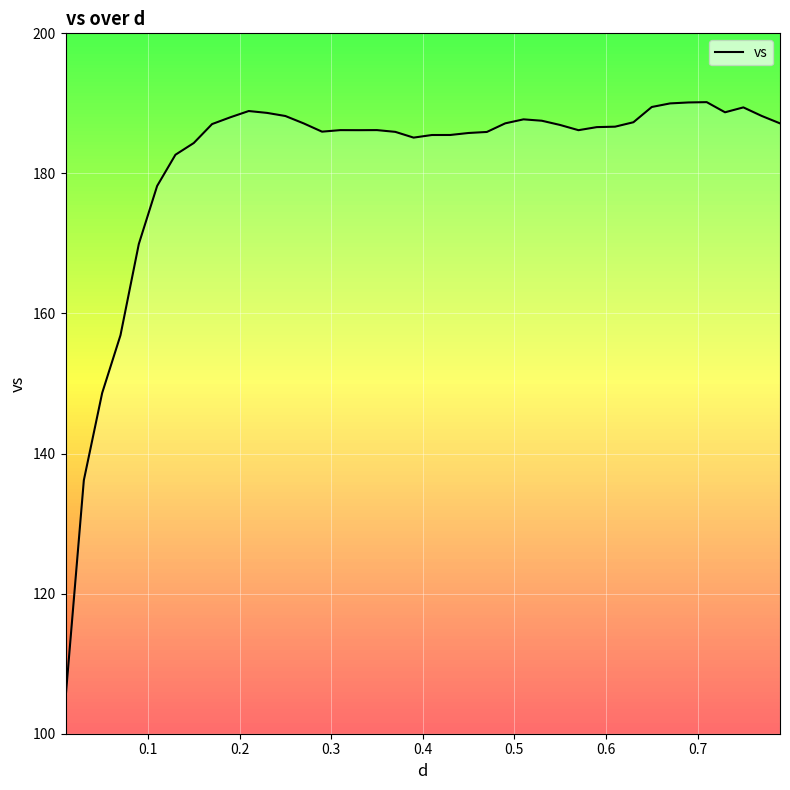

What is the difference between the maximum and minimum values?

85.2